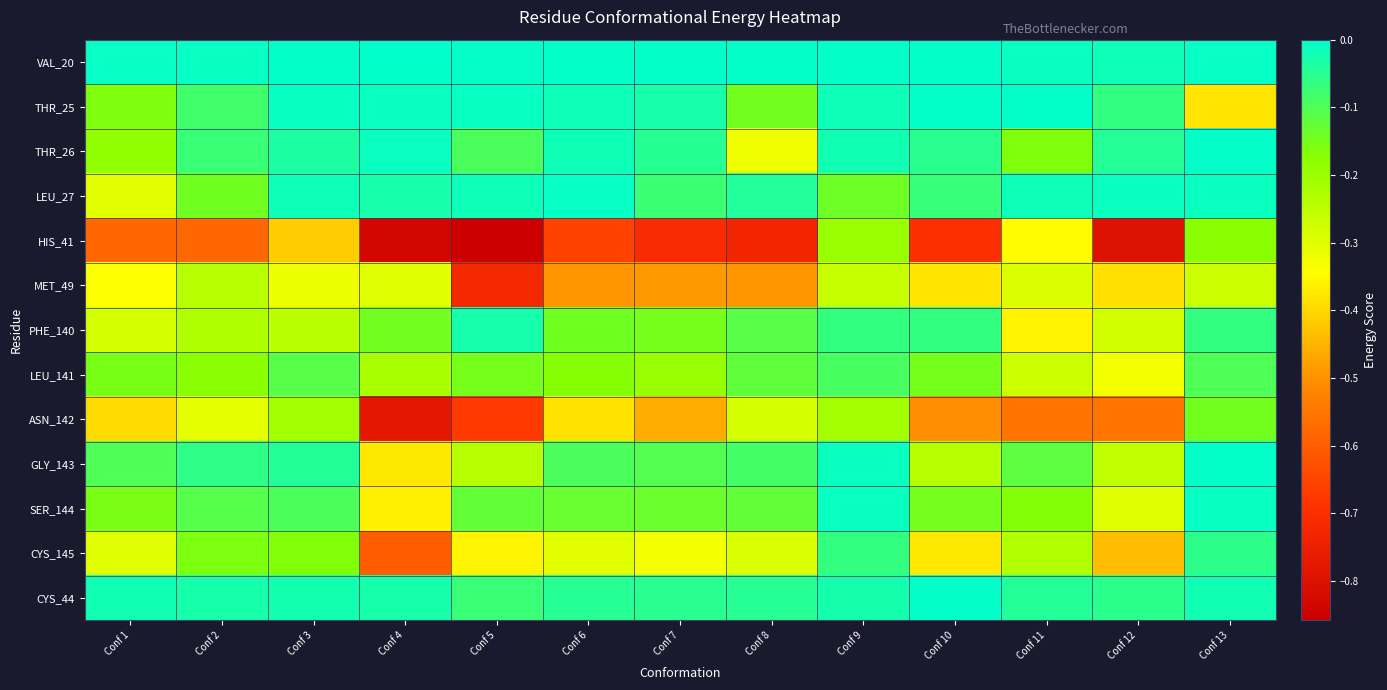

Between Conf 2 and Conf 4, which is larger?

Conf 4